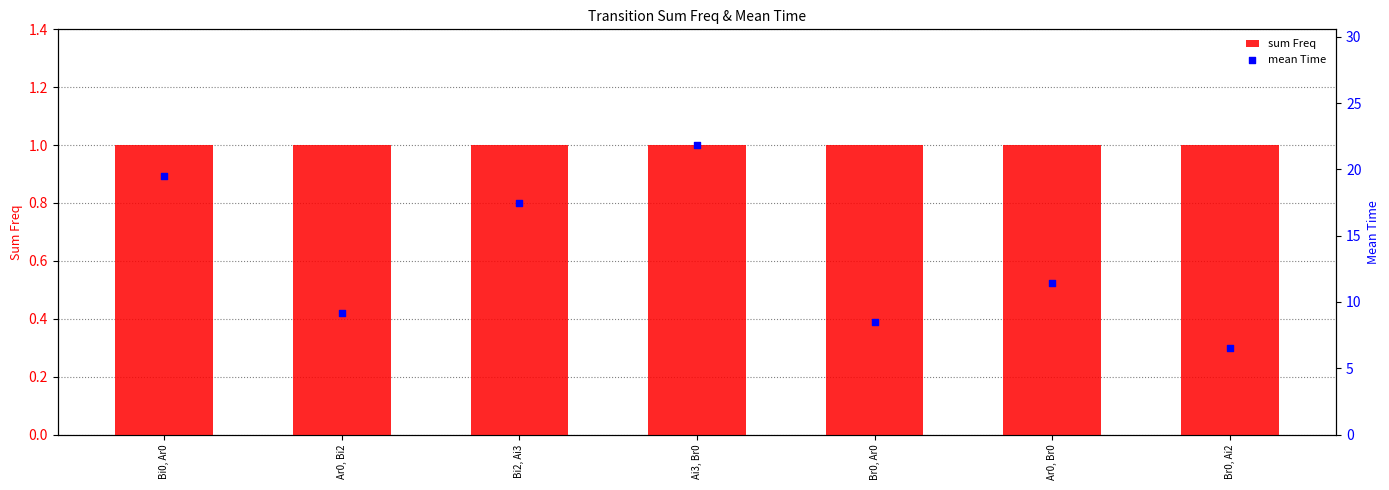

Which series contains the lowest Y value?

sum Freq